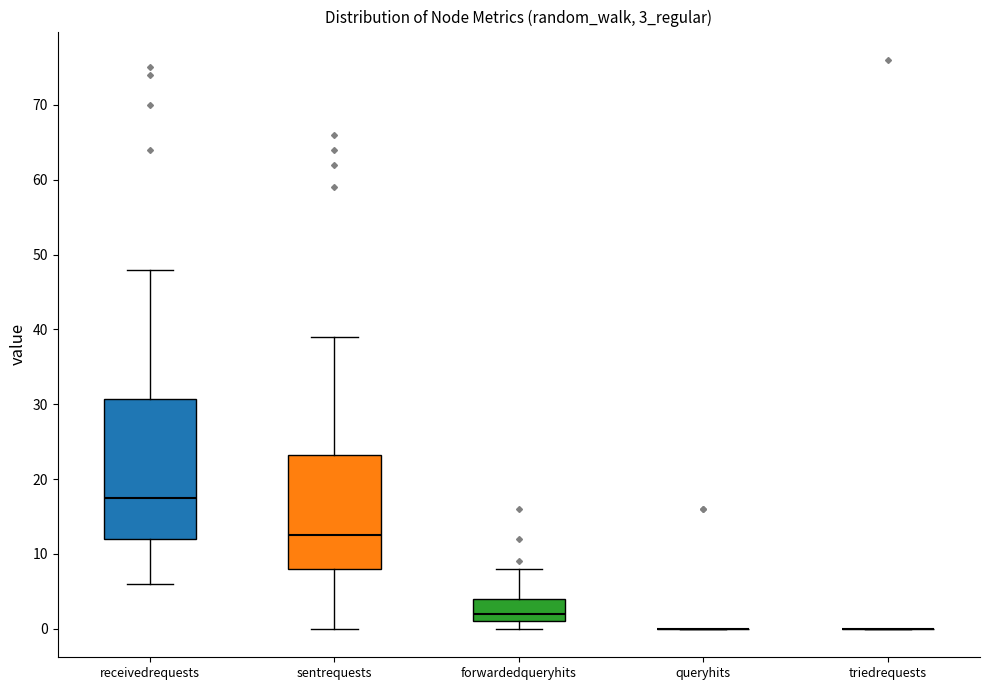

Reading left to right, transcribe this box plot: for each box, give where its median line is, the range the box spans, and where its two whiskers end, as read against the y-axis. The values are not printed on the chart, so give them approximately, as read against the axis.

receivedrequests: median 18, box 12 to 31, whiskers 6 to 48
sentrequests: median 13, box 8 to 23, whiskers 0 to 39
forwardedqueryhits: median 2, box 1 to 4, whiskers 0 to 8
queryhits: box collapsed to a line at 0, whiskers 0 to 0
triedrequests: box collapsed to a line at 0, whiskers 0 to 0